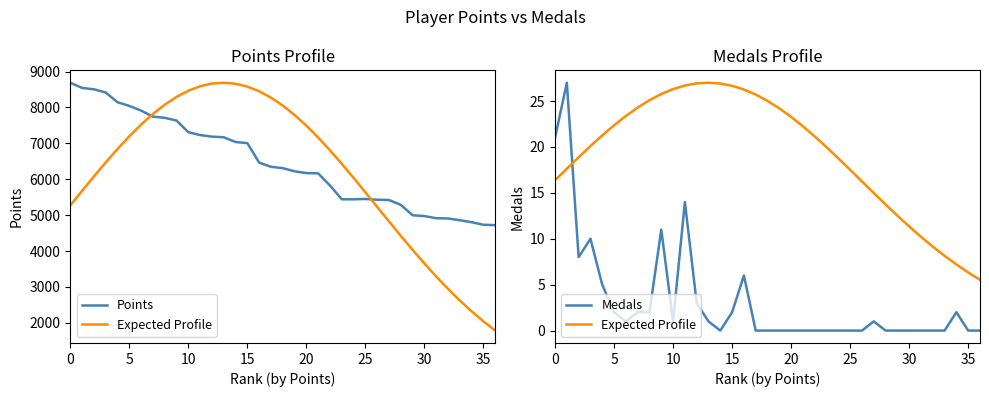

At which label does Expected Profile reach its peak?

13